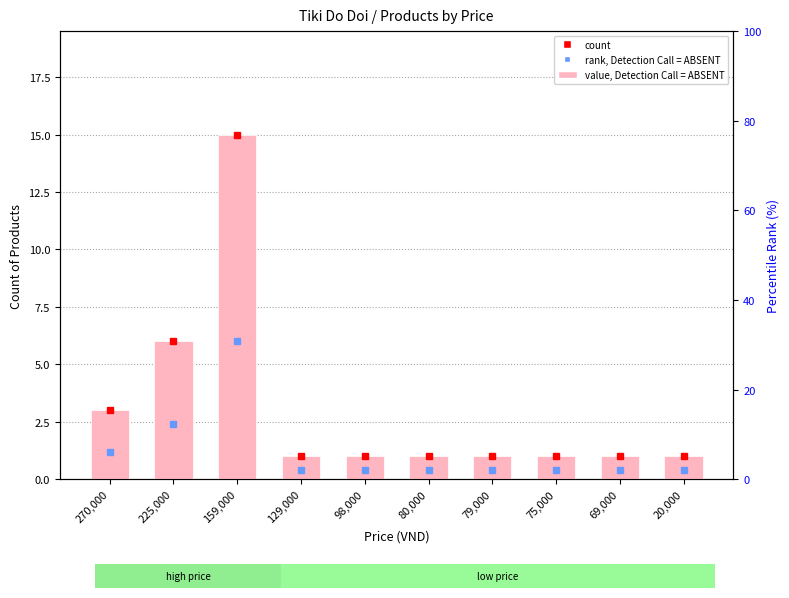

Count the values in the range 1 to 3.

8